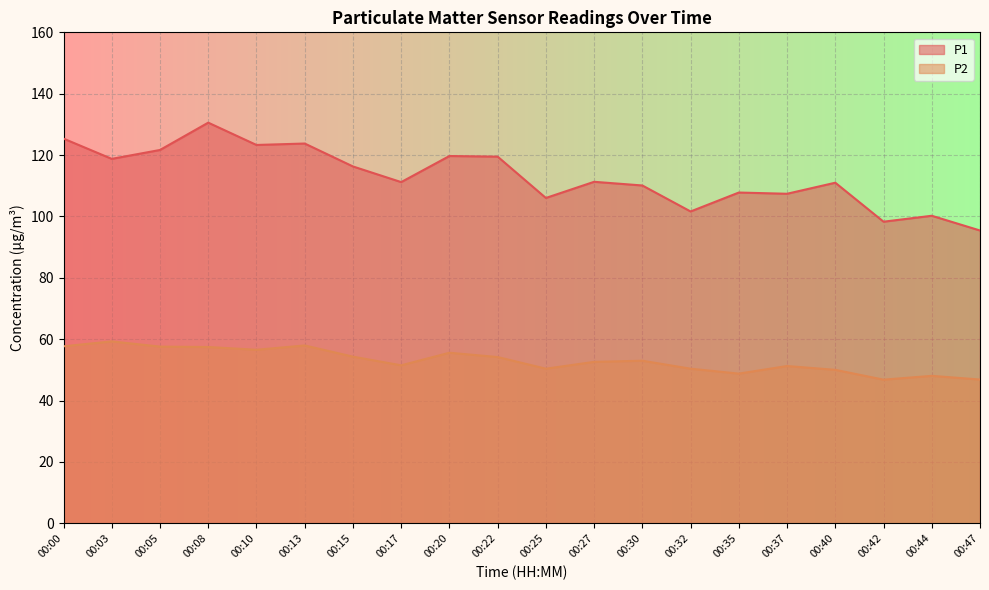

How many distinct data groups are displayed?

2